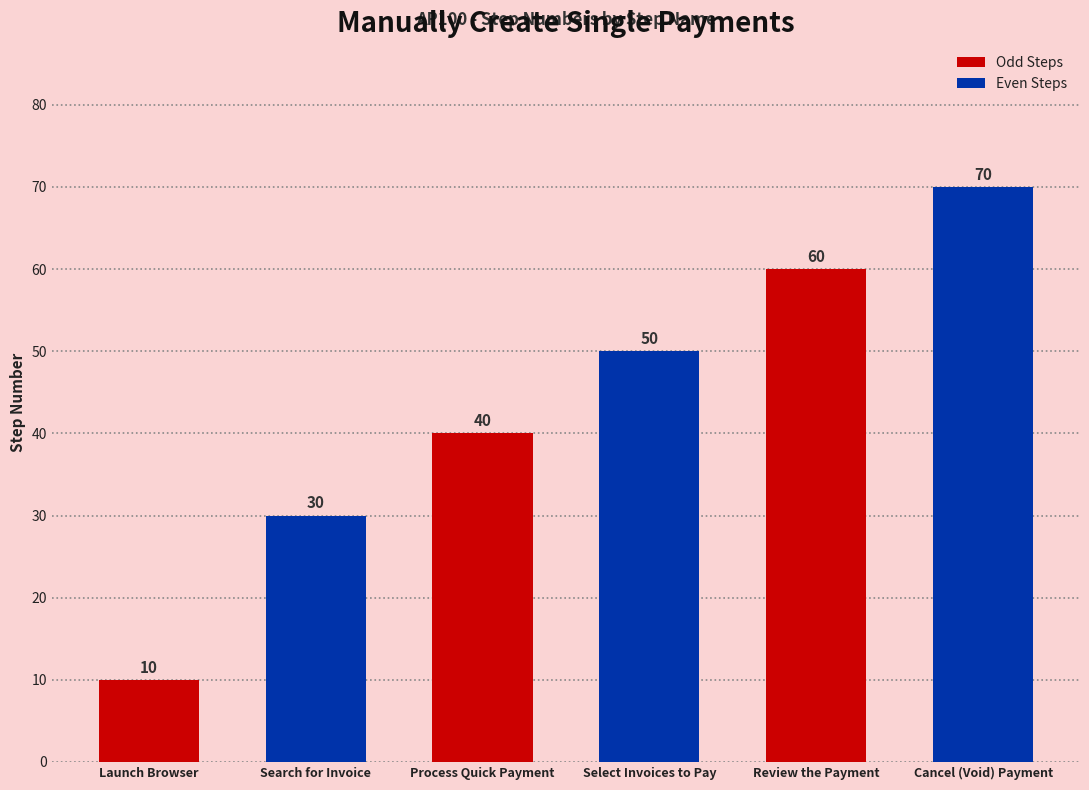

Reading right to left, what are all the values shown in this chart?

Cancel (Void) Payment=70	Review the Payment=60	Select Invoices to Pay=50	Process Quick Payment=40	Search for Invoice=30	Launch Browser=10